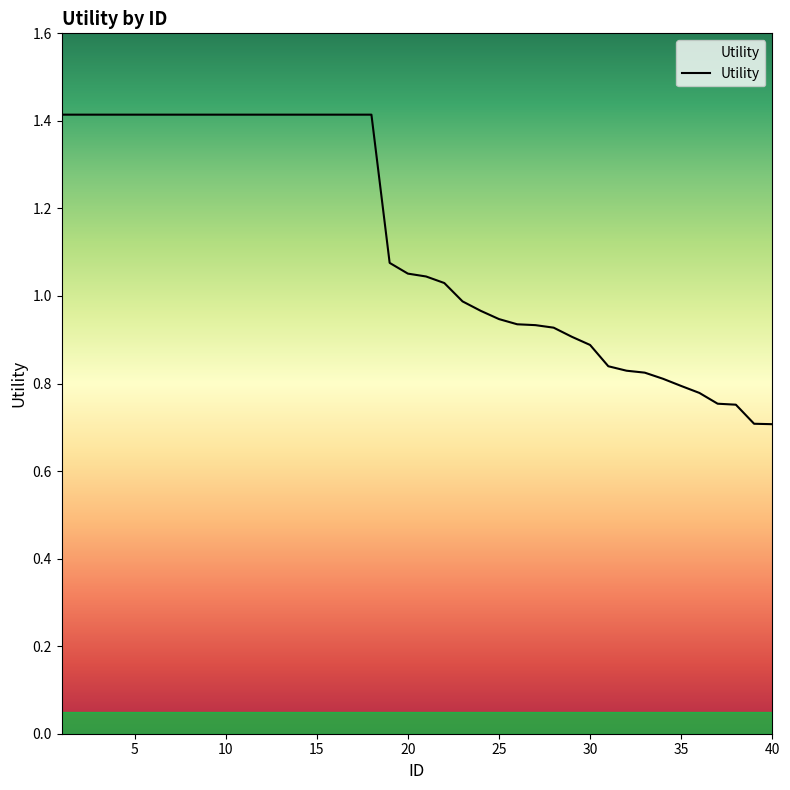

What is the smallest value displayed?

0.7